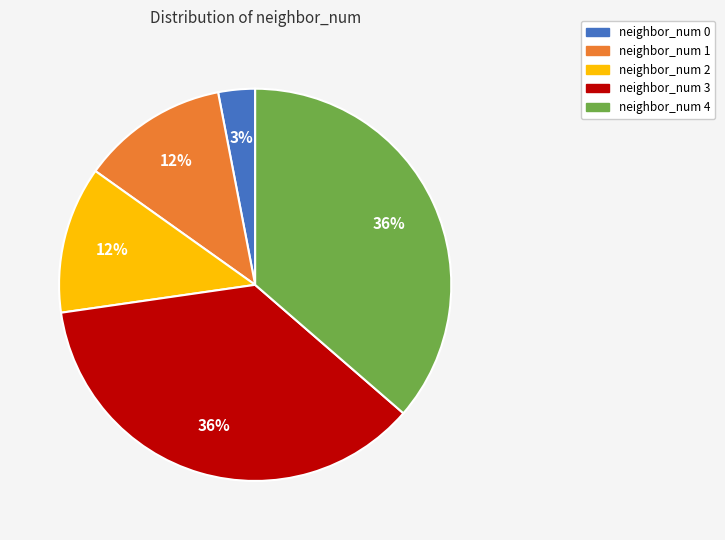

To the nearest percent, what is the average slice percentage?

20%